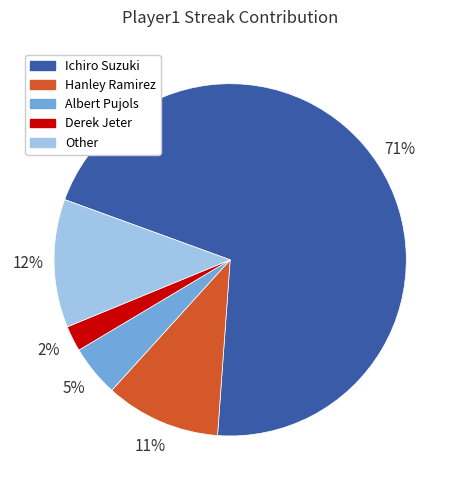

To the nearest percent, what is the combined percentage of Hanley Ramirez and Ichiro Suzuki?

81%